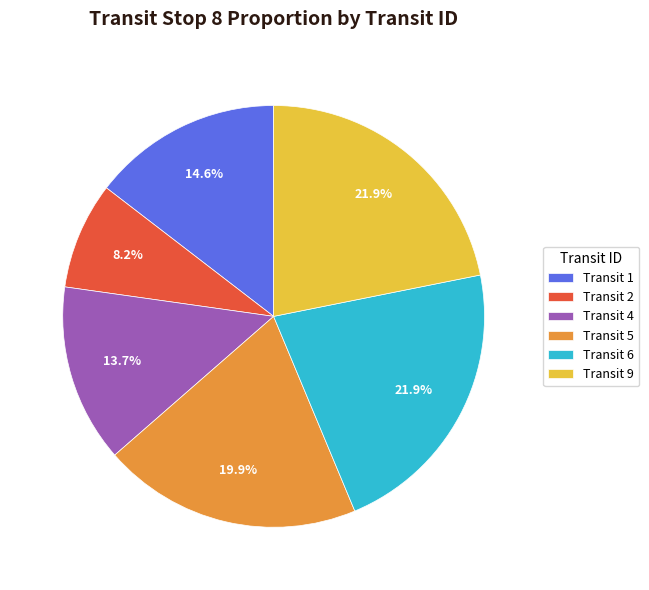

Combined, what portion of the pie is Transit 4 and Transit 6?

35.5%